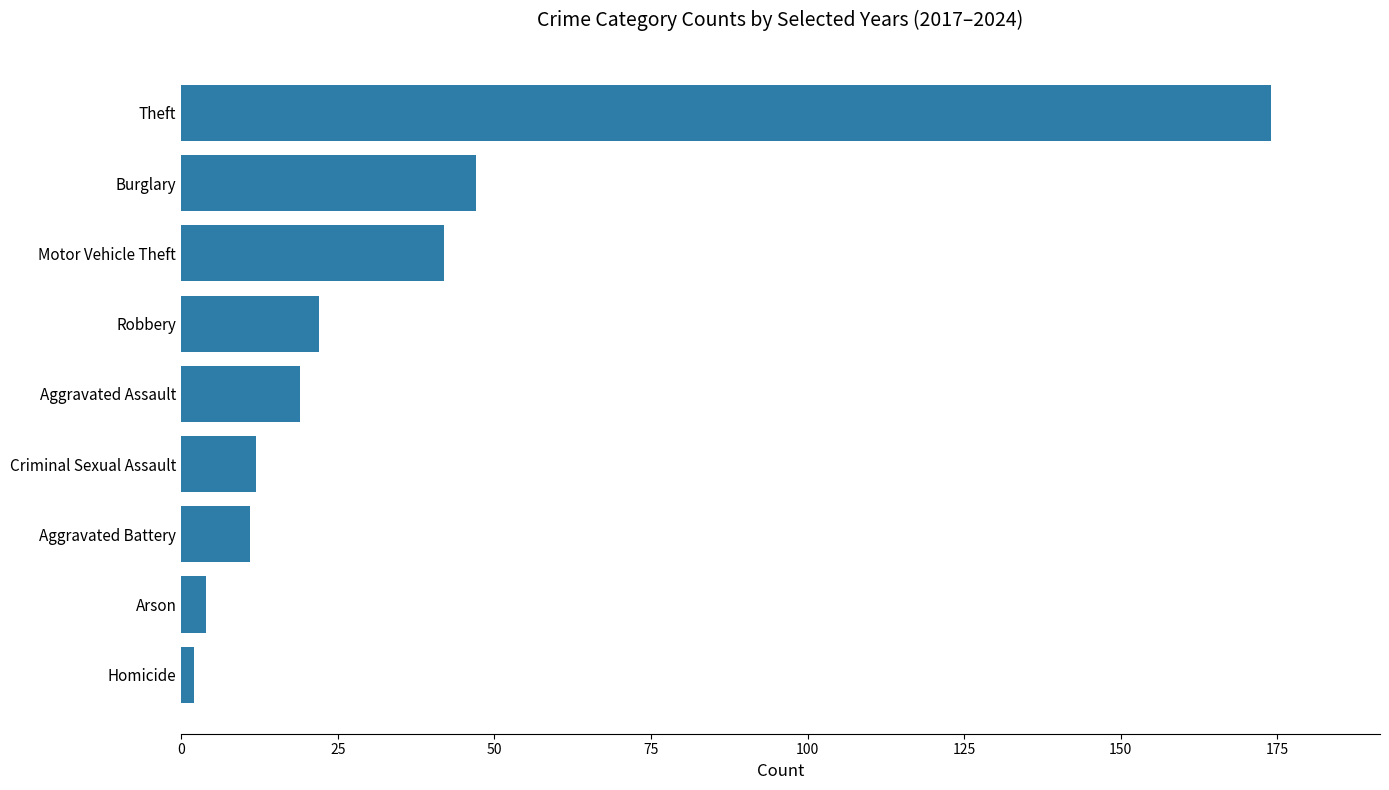

Which label corresponds to the largest value in the chart?

Theft